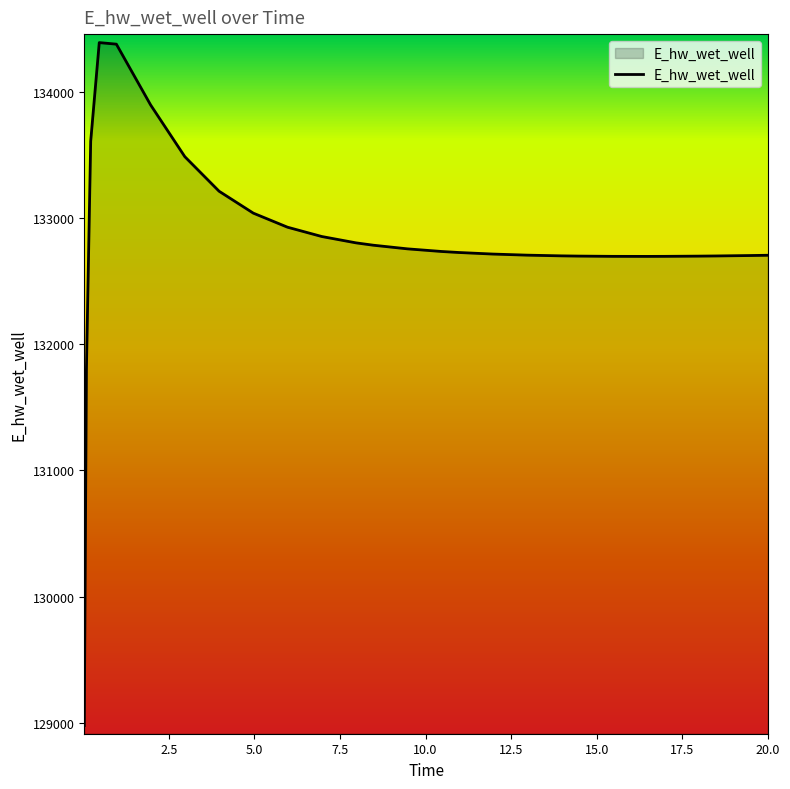

What is the difference between the maximum and minimum values?

5406.5